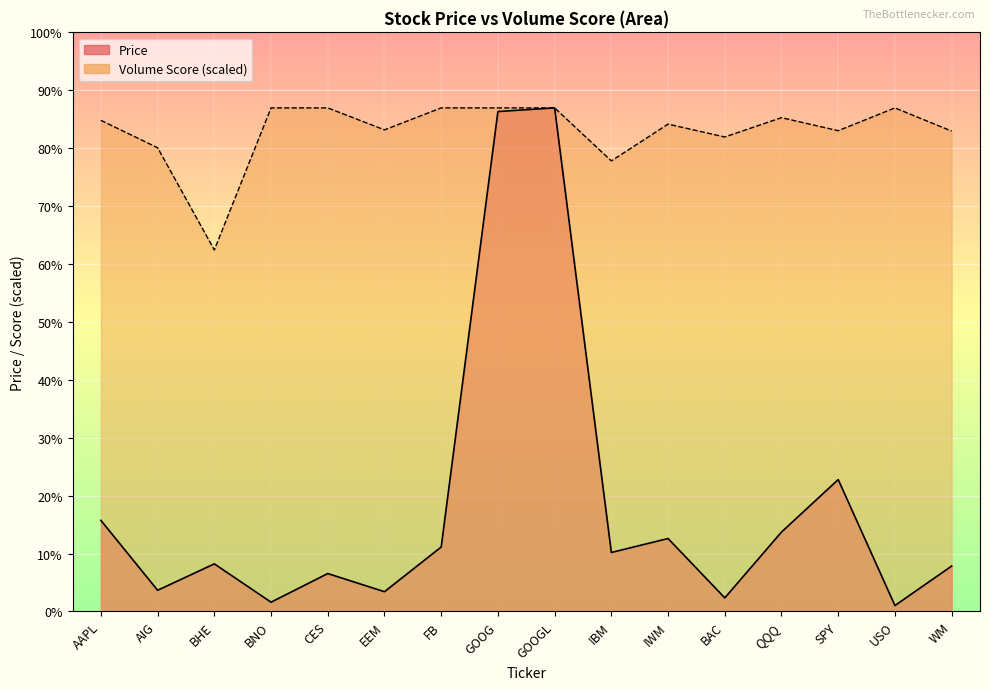

What is the value of the Volume_Score point at the 10th from the left?

919.3